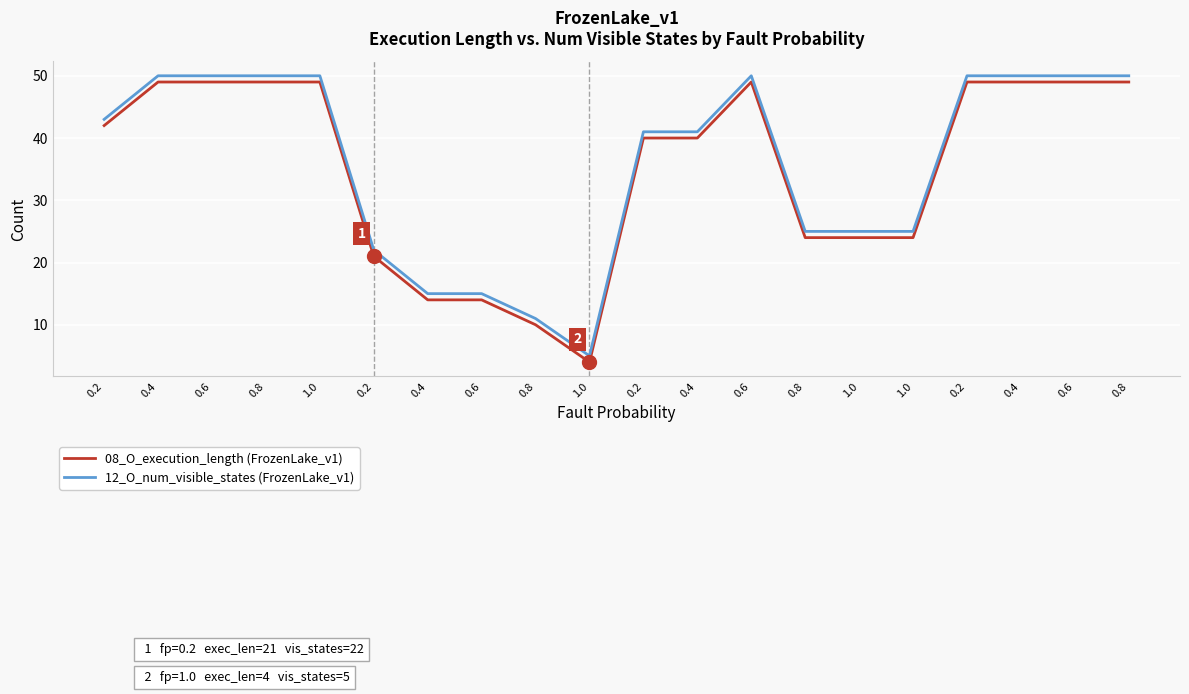

List the series in order of their overall mean, lowest first.

08_O_execution_length (FrozenLake_v1), 12_O_num_visible_states (FrozenLake_v1)